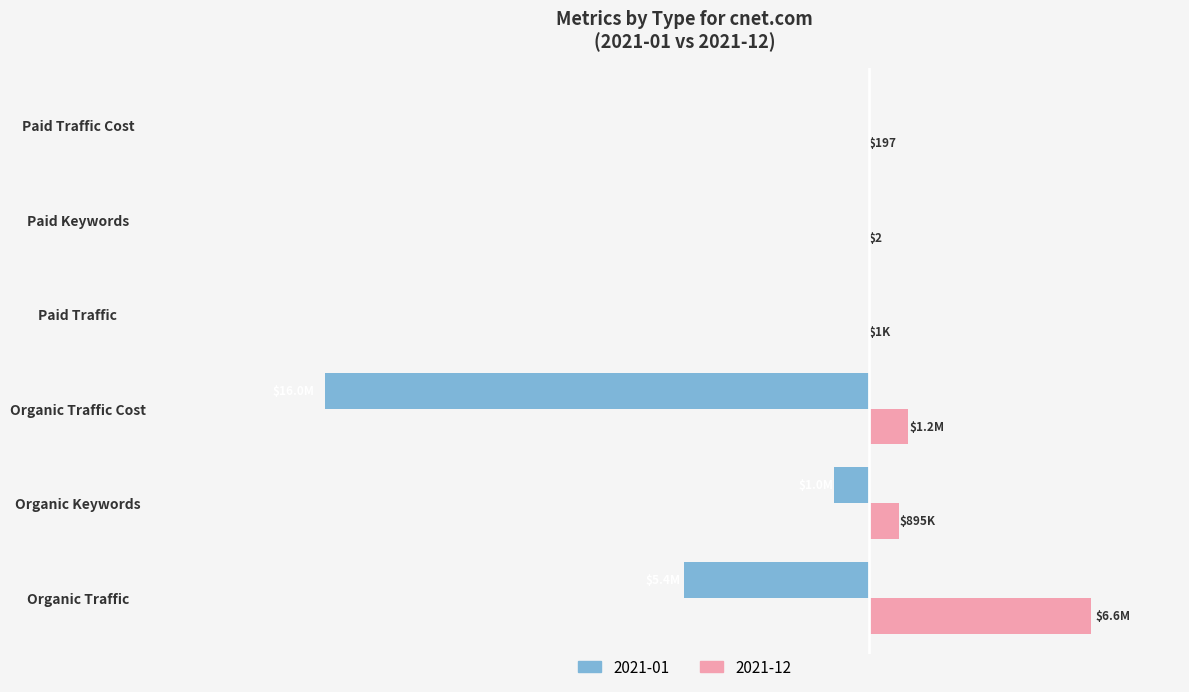

What are all the series names shown in the legend?

2021-01, 2021-12